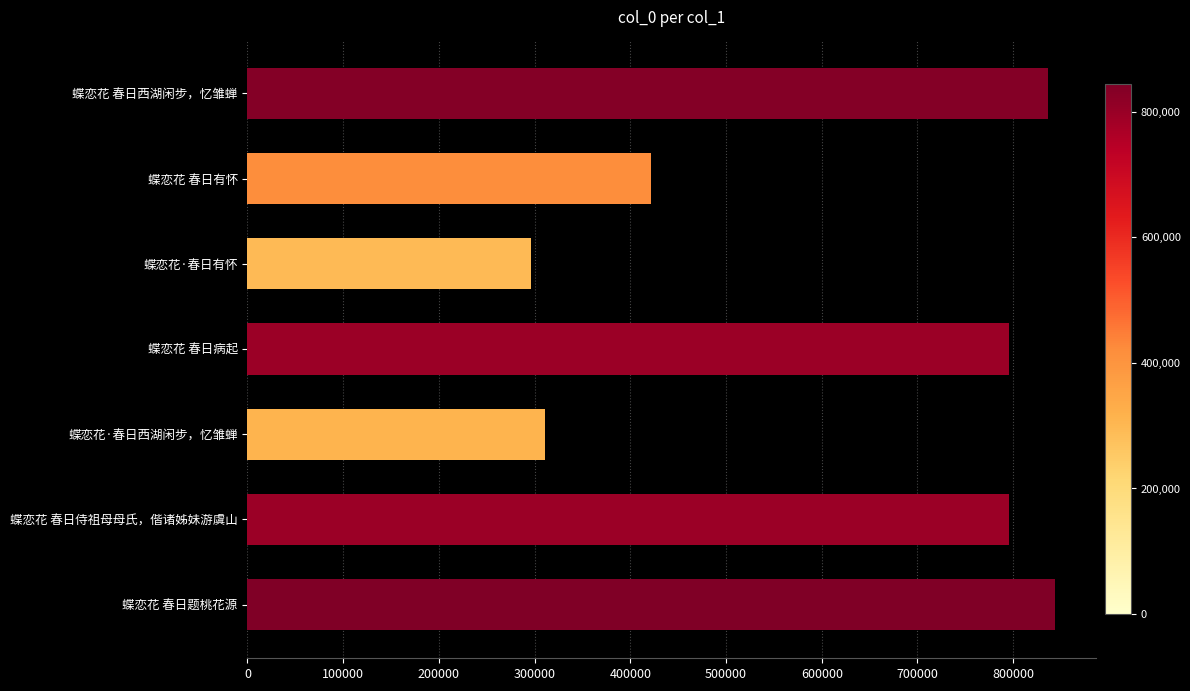

How many bars are there in total?

7